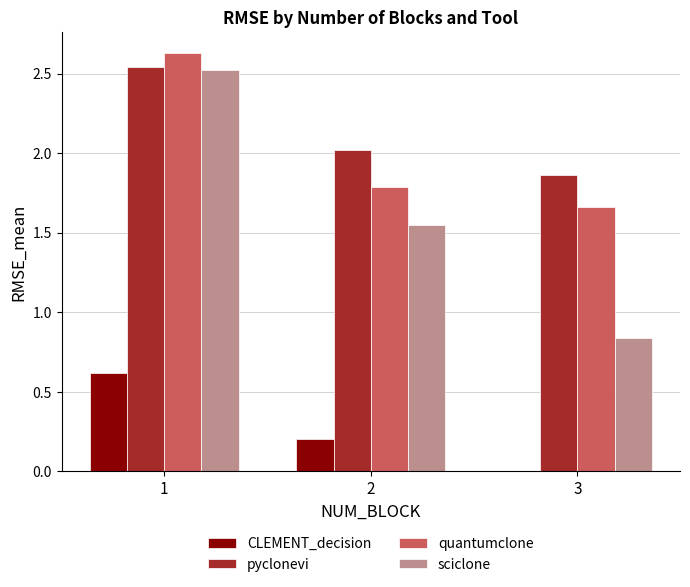

Between 2 and 3, which series saw the biggest shift?

sciclone